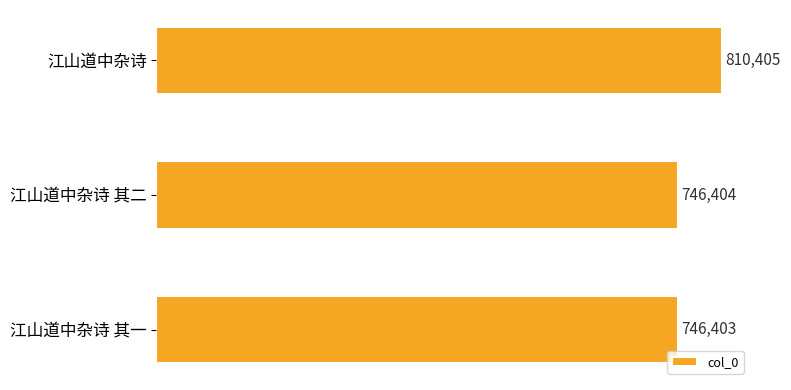

What is the sum of all values?

2303212